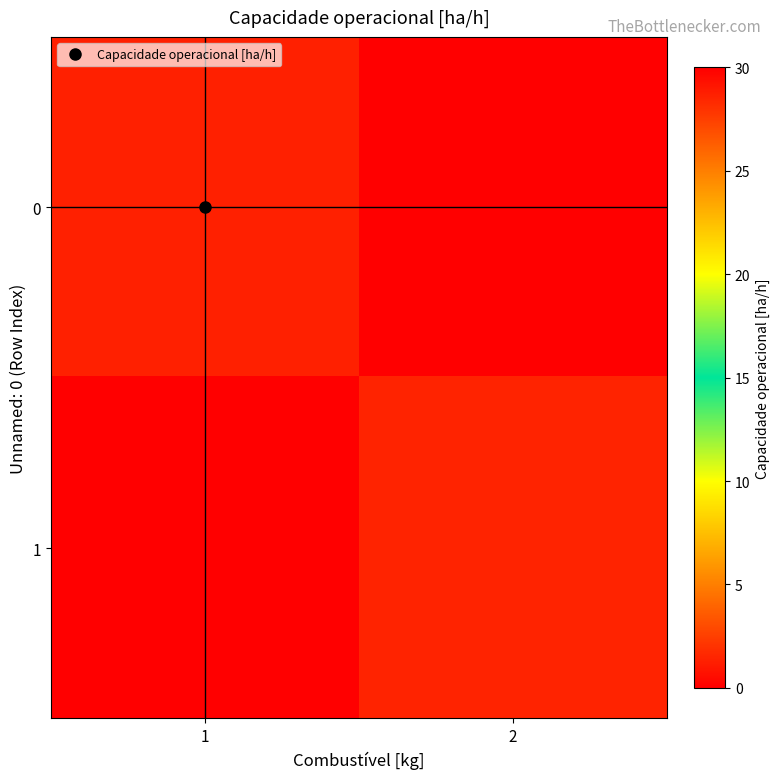

Count the number of data series in this chart.

2